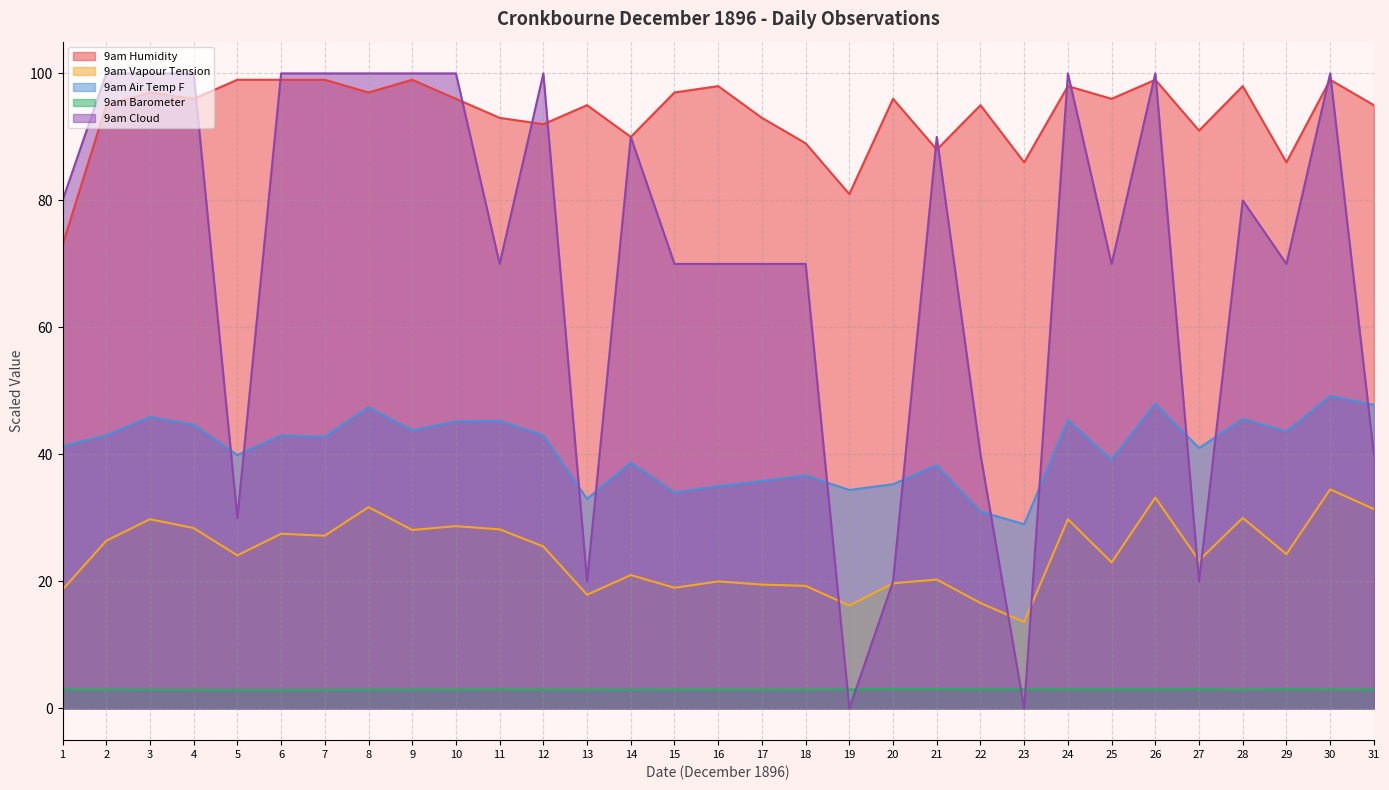

True or false: 9am Vapour Tension has a value of 7.4 at 21.

False